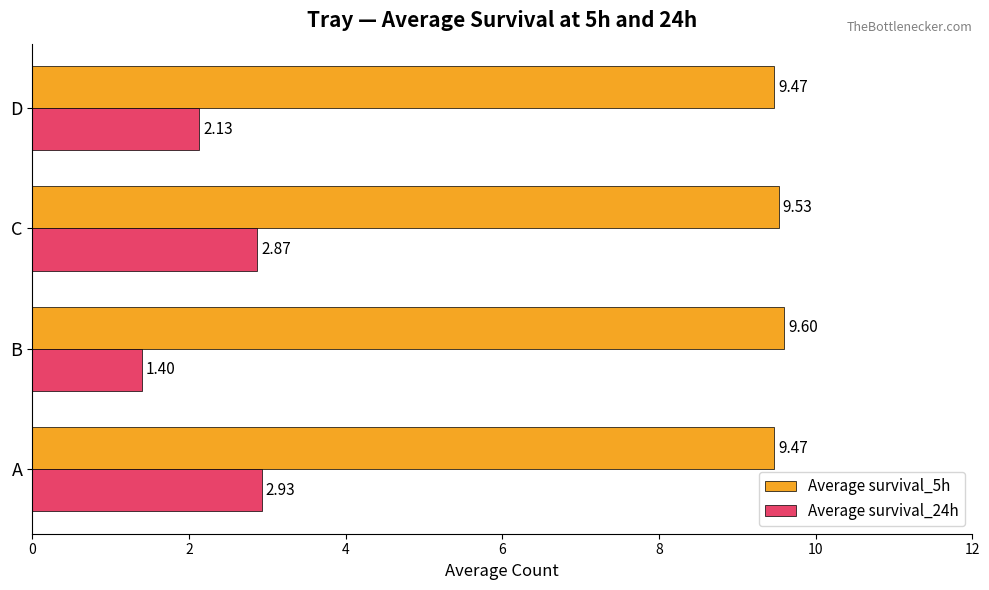

What is the spread (max minus min) of values at B?

8.2